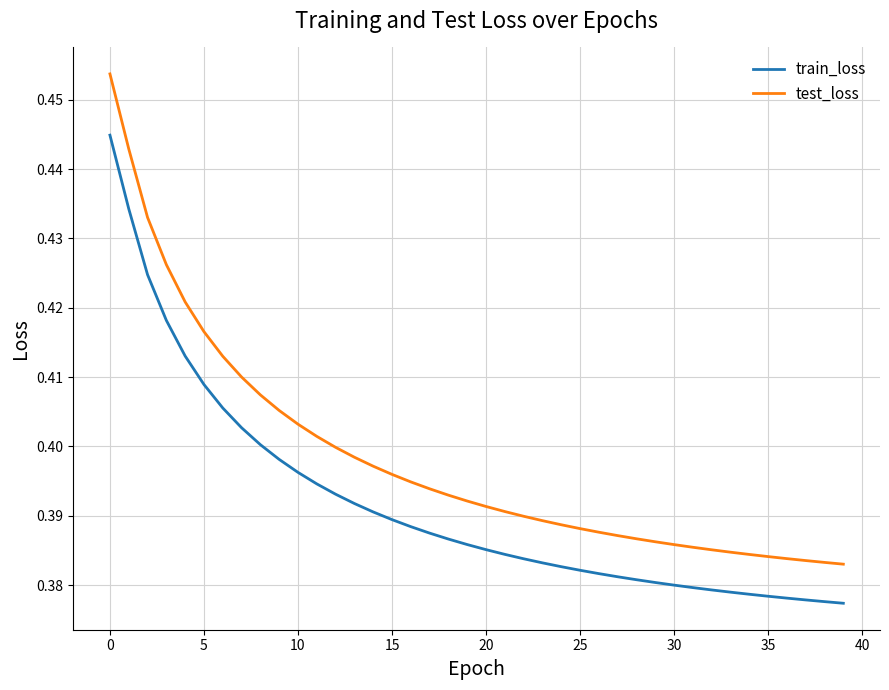

Which series has the largest total across all categories?

test_loss